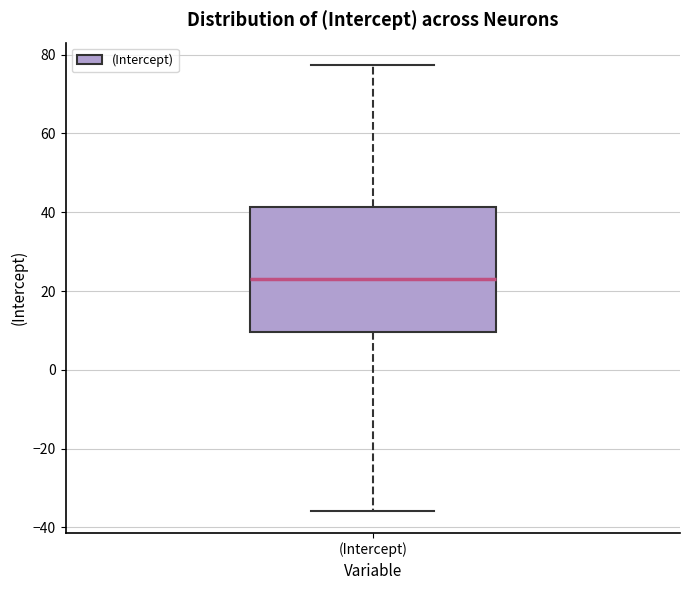

Transcribe this box plot: give where the median line is, the range the box spans, and where the two whiskers end, as read against the y-axis. The values are not printed on the chart, so give them approximately, as read against the axis.

median 24, box 10 to 42, whiskers -36 to 78